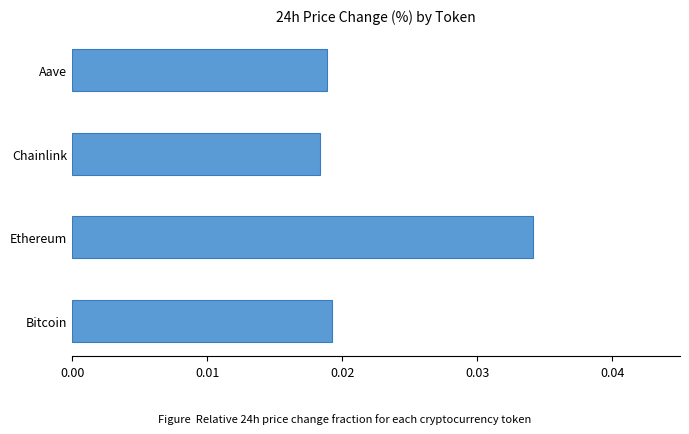

Does the chart contain stacked bars?

No